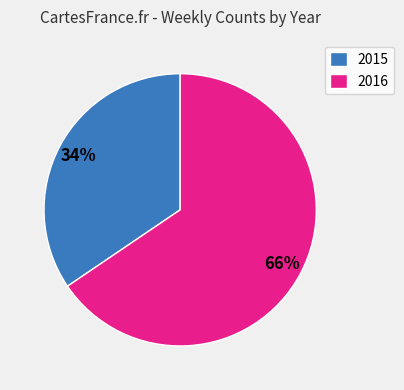

Between 2015 and 2016, which is larger?

2016